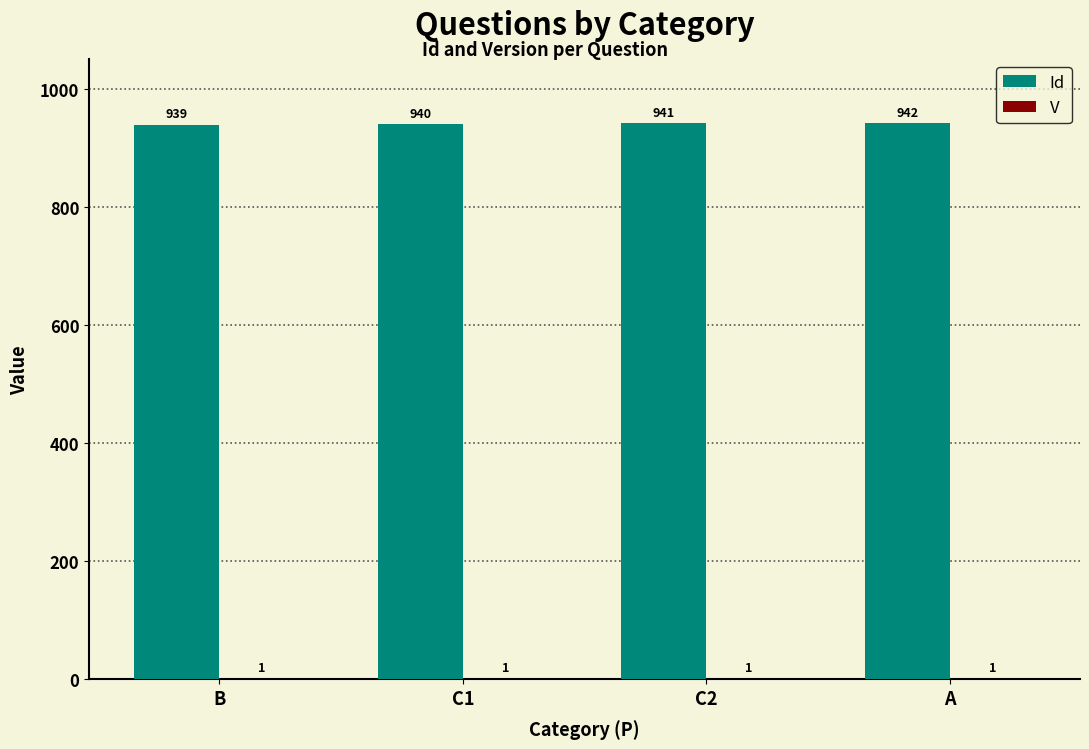

What is the greatest value displayed?

942